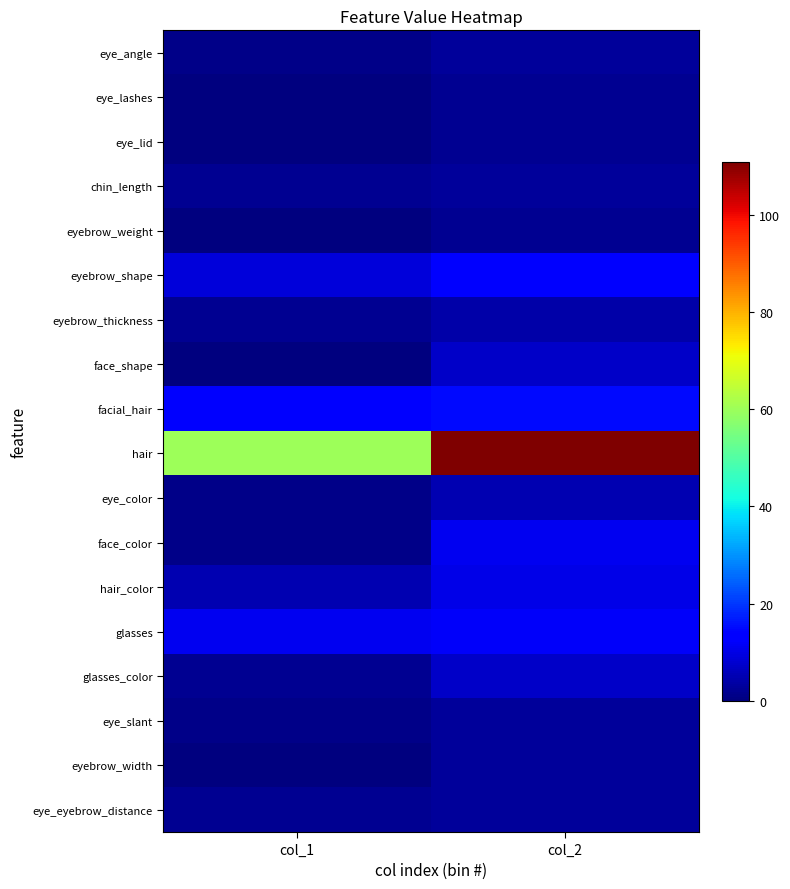

What is the maximum value shown in the chart?

111